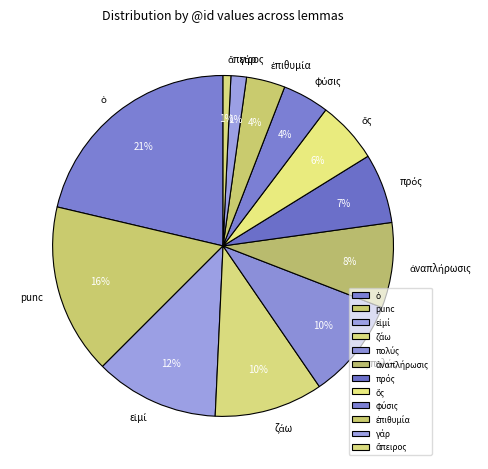

How many slices are in this pie chart?

12